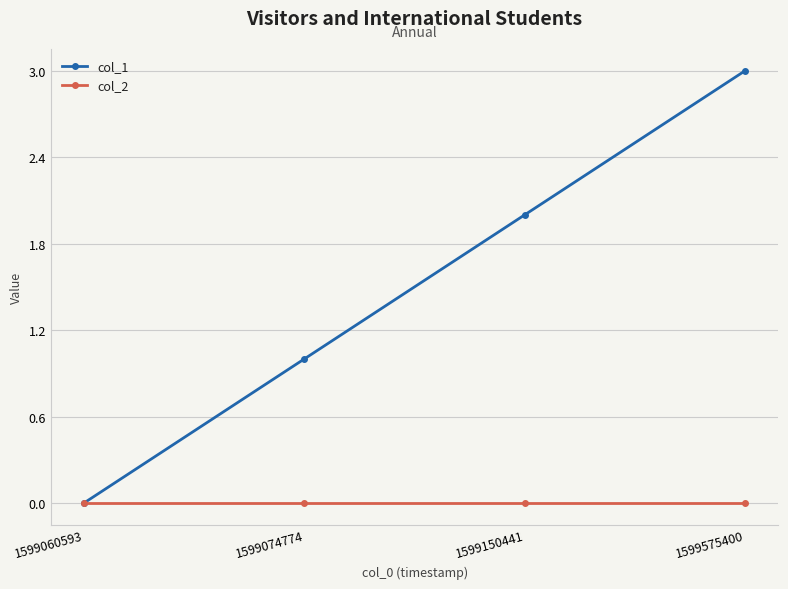

Between 1599060593 and 1599575400, which series saw the biggest shift?

col_1